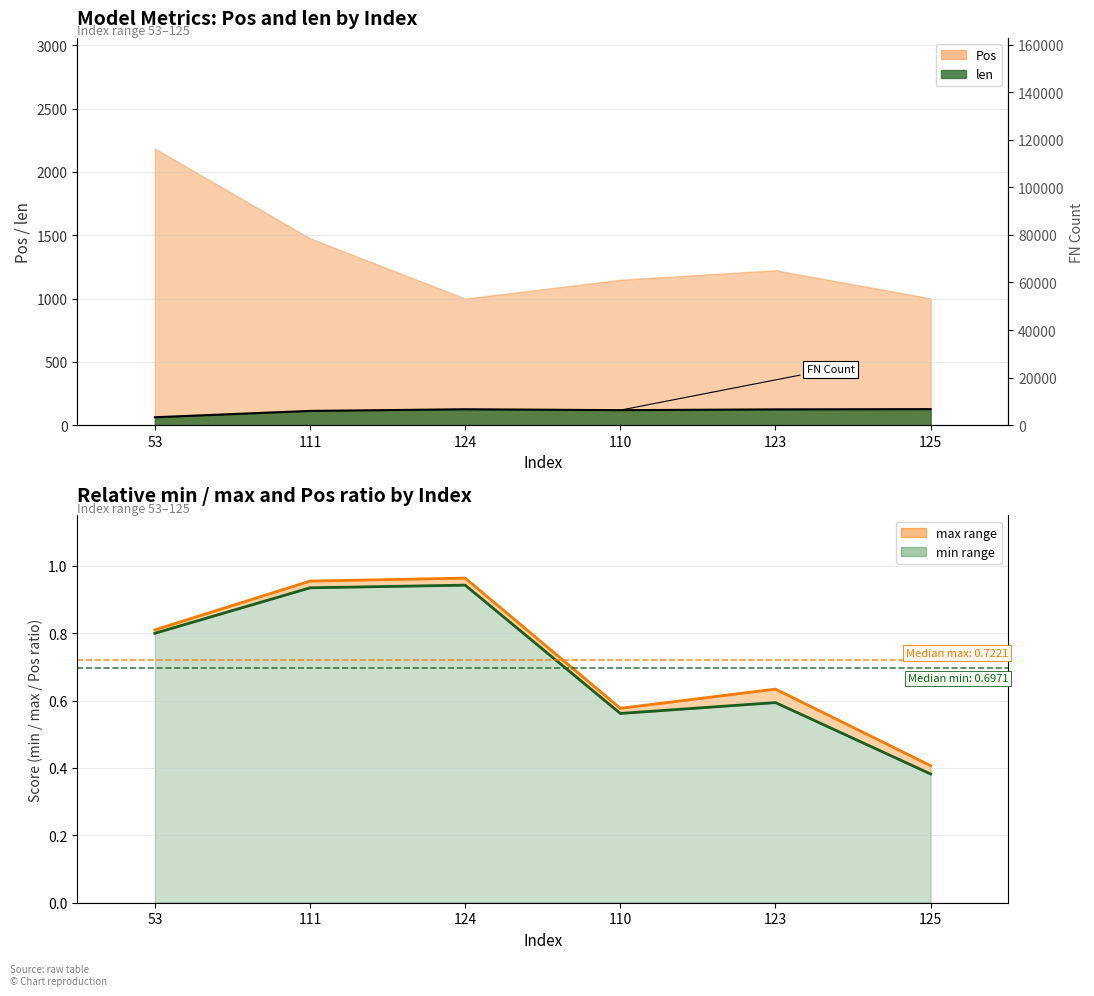

Reading left to right, list all the values displayed in this chart.

max (line): 0.8	1.0	1.0	0.6	0.6	0.4
min (line): 0.8	0.9	0.9	0.6	0.6	0.4